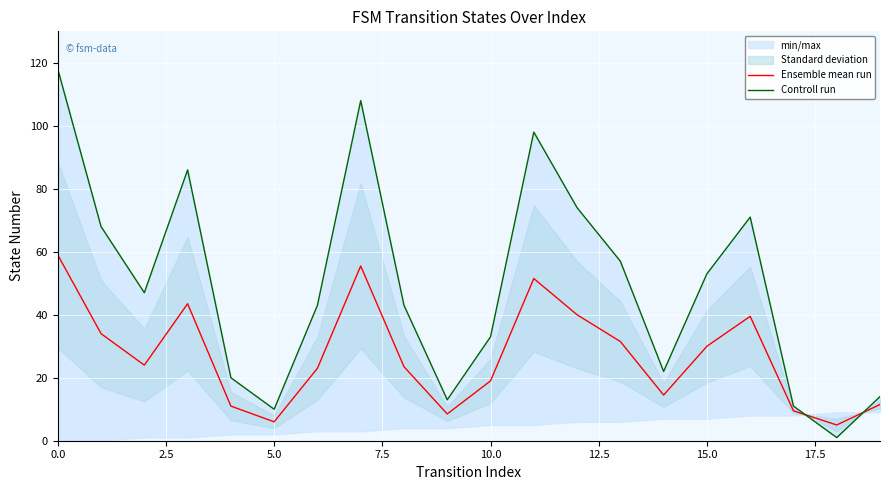

Is this an area chart (filled region under the line)?

No